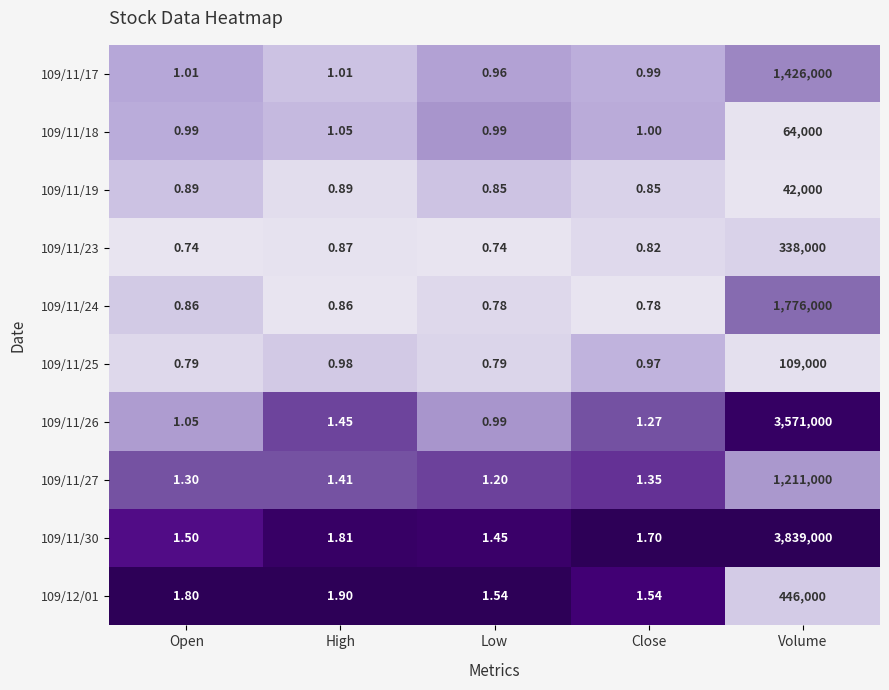

What is the total value across all series at Volume?

12822000.0